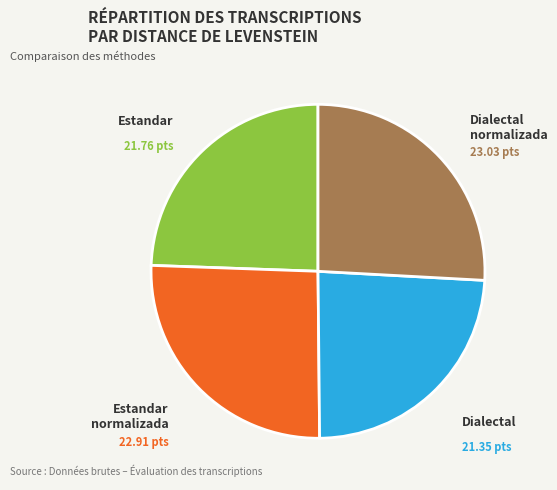

Approximately how many times larger is the value at Estandar compared to Dialectal normalizada?

0.9